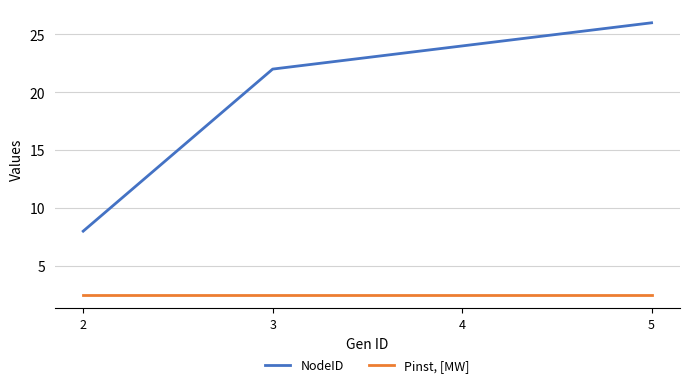

Where is NodeID nearest to the value 17?

3